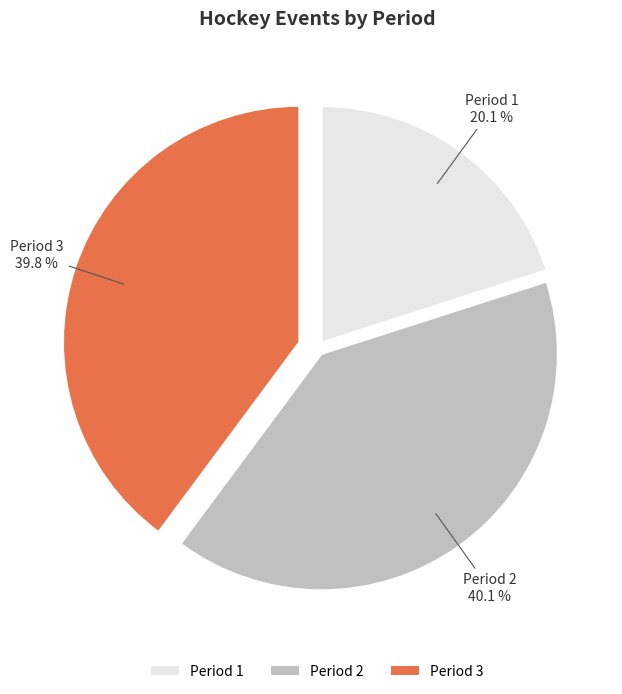

Is it true that Period 2 is 40% of the pie?

True